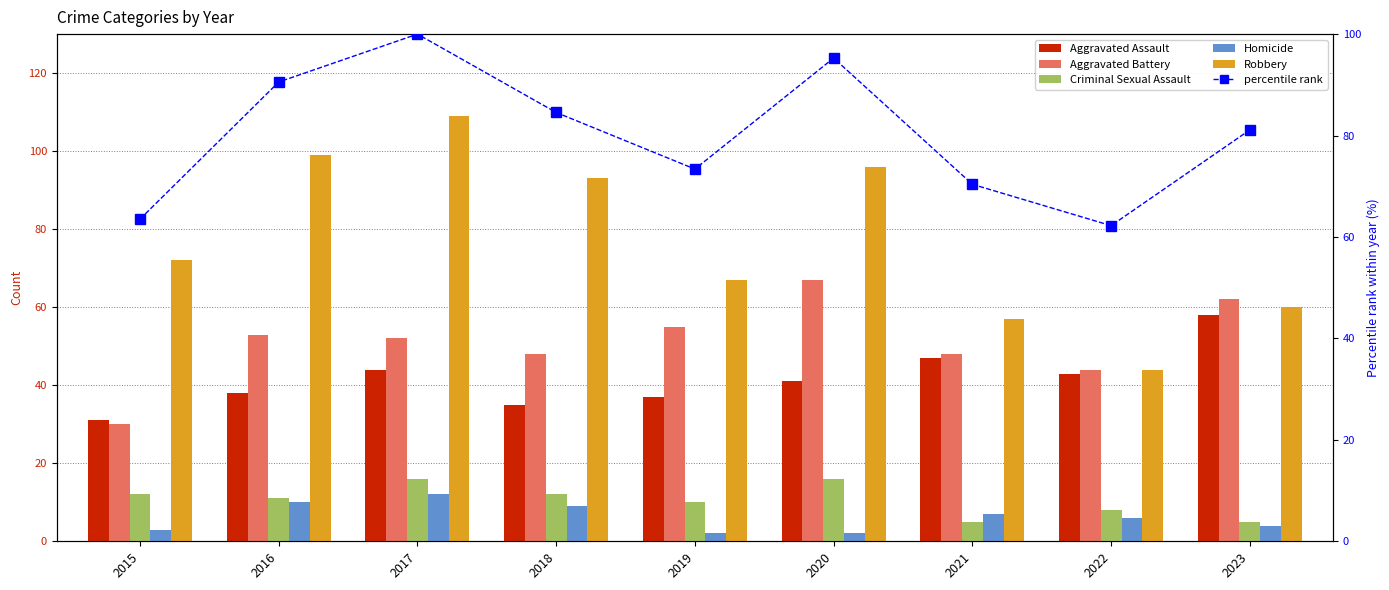

Where is Homicide nearest to the value 7?

2021